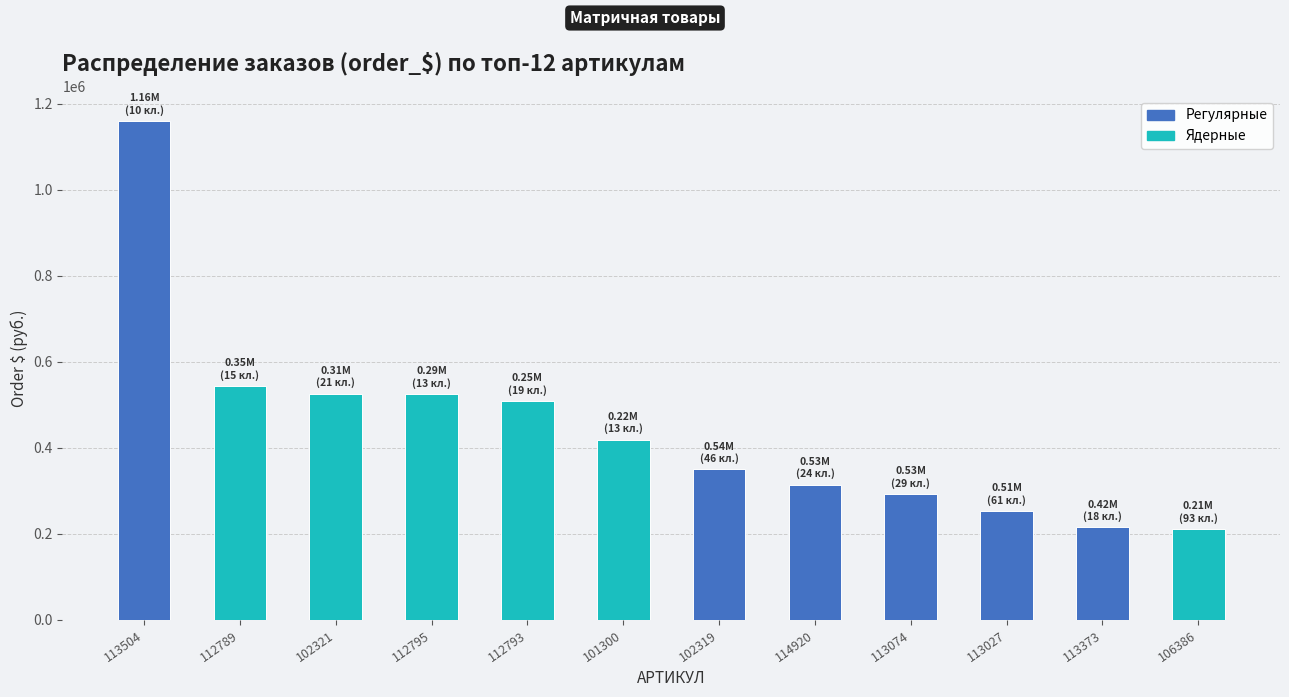

Which category has the highest value in the Регулярные series?

113504